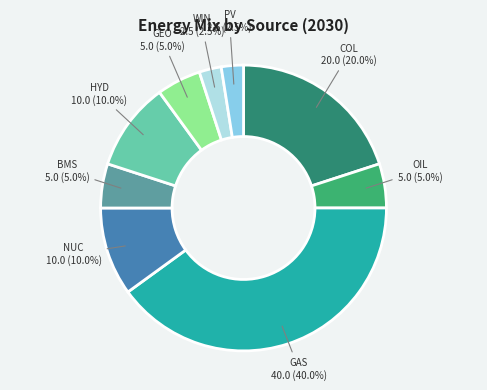

Does any single category account for the majority?

No